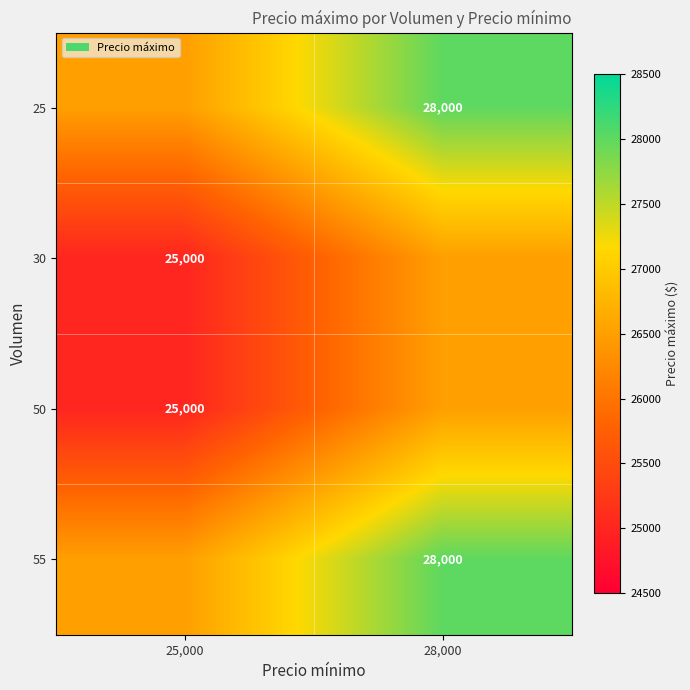

Is it true that 50 equals 42376 at 25,000?

False